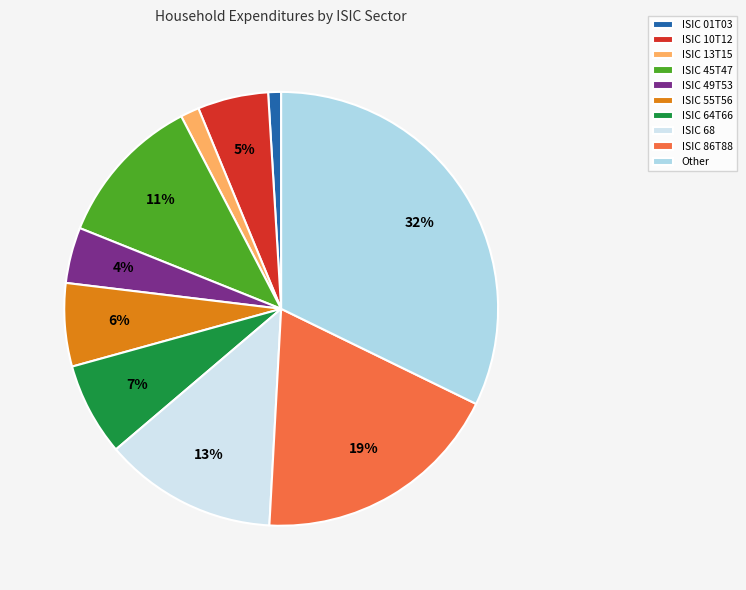

To the nearest percent, what is the combined percentage of ISIC 10T12 and Other?

37%